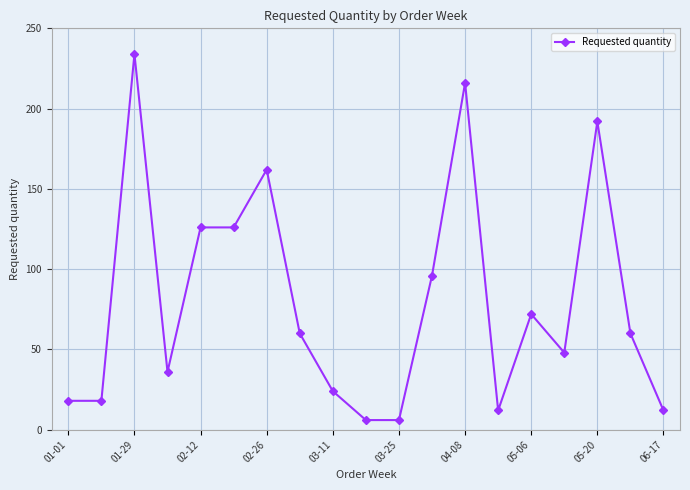

True or false: there are more than 1 points higher than both neighbors.

True